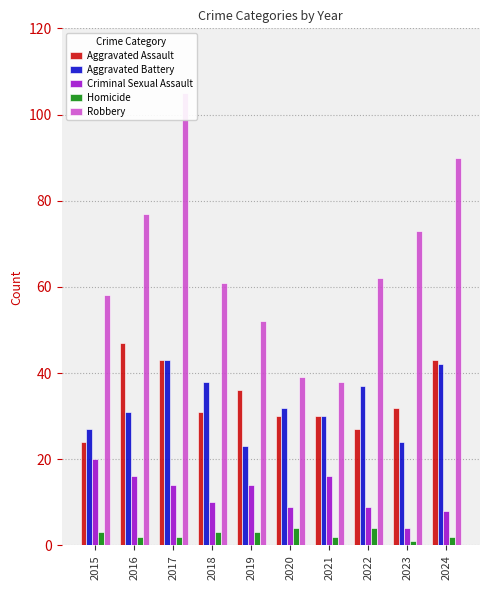

List the labels in order of Aggravated Battery value, smallest first.

2019, 2023, 2015, 2021, 2016, 2020, 2022, 2018, 2024, 2017